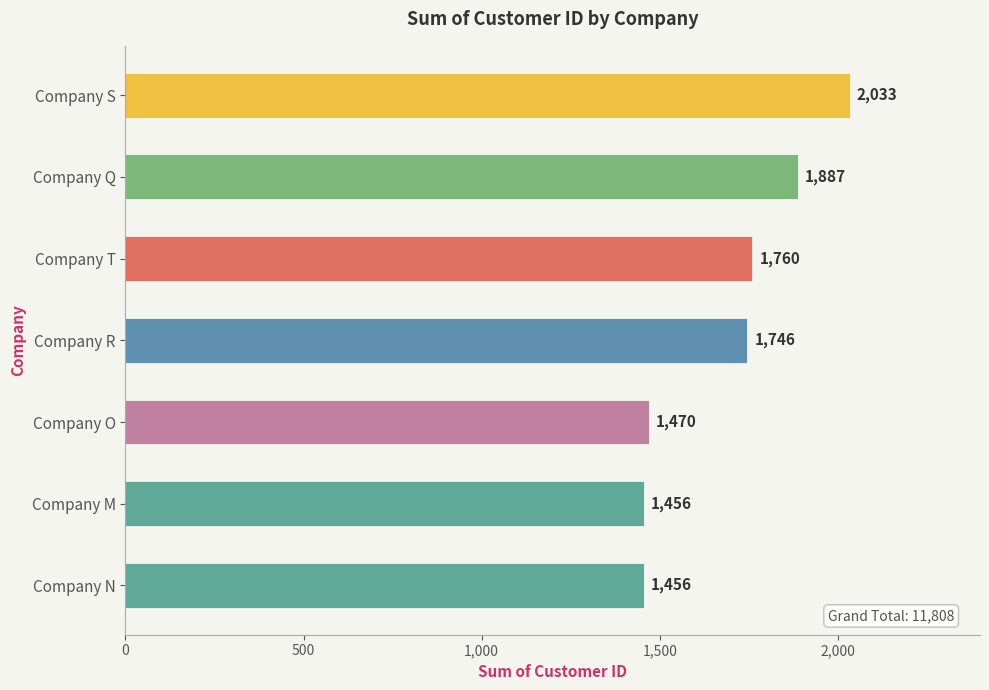

What is the minimum value shown in the chart?

1456